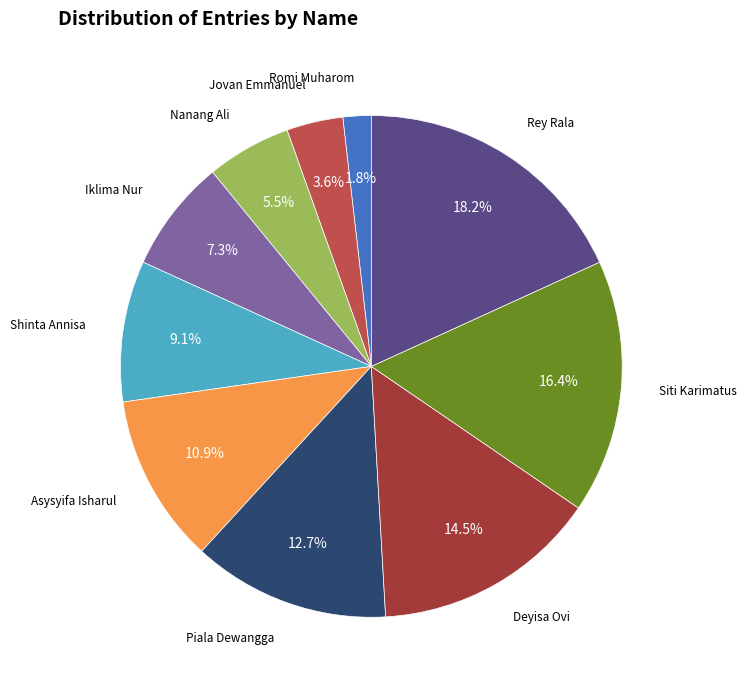

Which category has the biggest portion of the pie?

Rey Rala